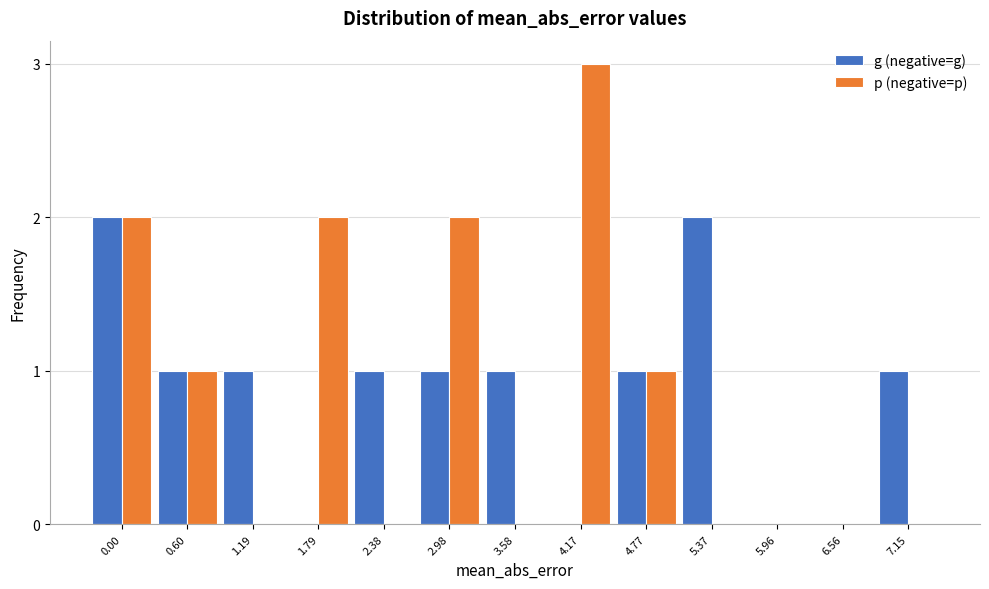

Reading left to right, what are all the values shown in this chart?

g (negative=g): 2	1	1	0	1	1	1	0	1	2	0	0	1
p (negative=p): 2	1	0	2	0	2	0	3	1	0	0	0	0